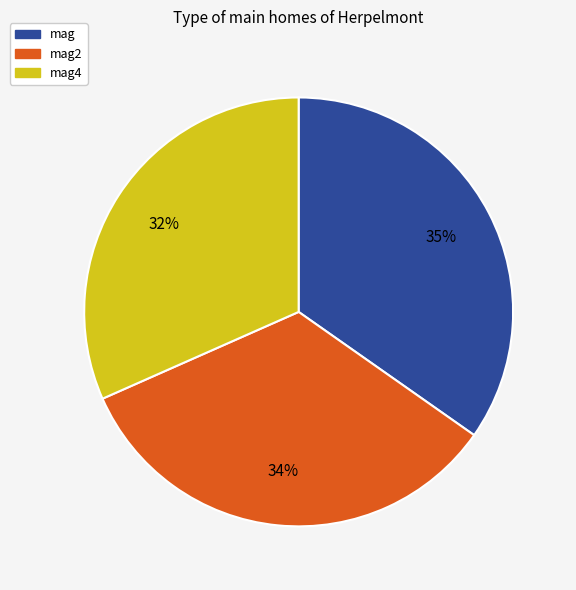

To the nearest percent, what is the difference between the largest and smallest slice percentages?

3%